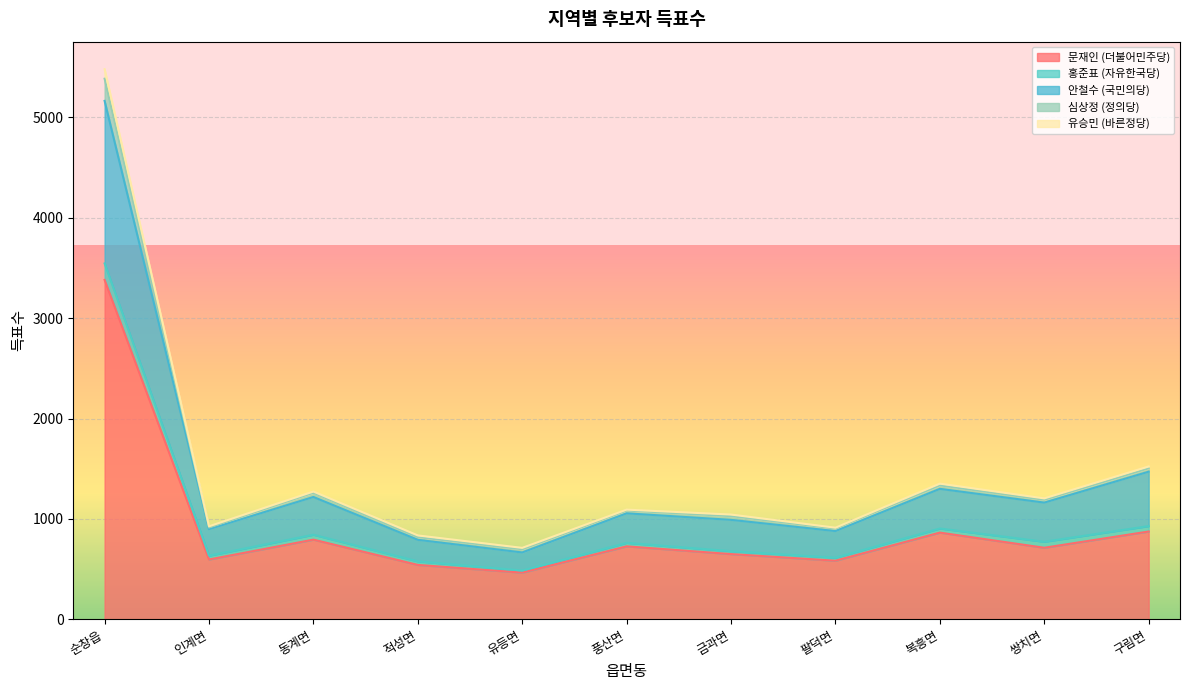

Does the chart display data point markers on the line(s)?

No